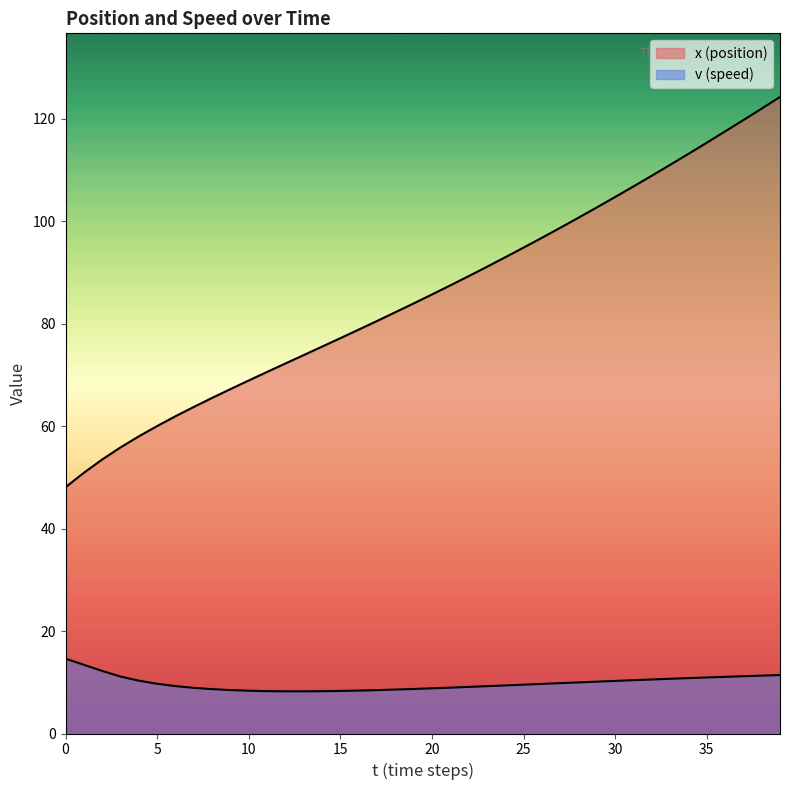

How many data points in v (speed) are less than 9?

15